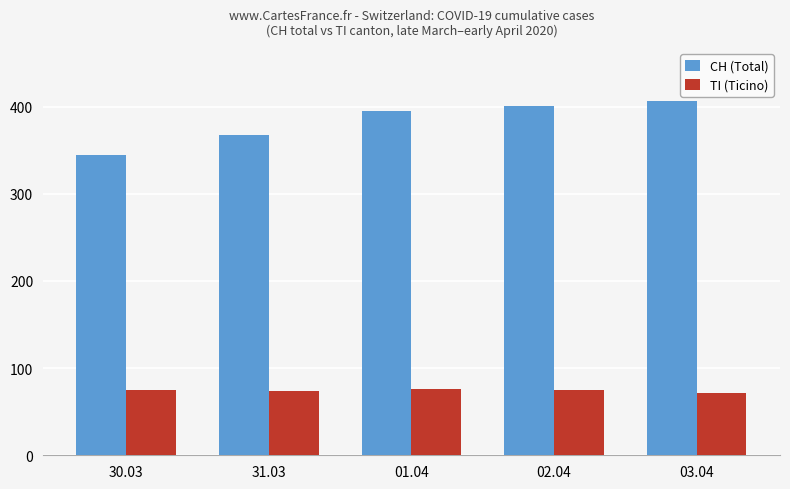

Is the value of CH (Total) at 01.04 greater than the value of TI (Ticino) at 30.03?

Yes